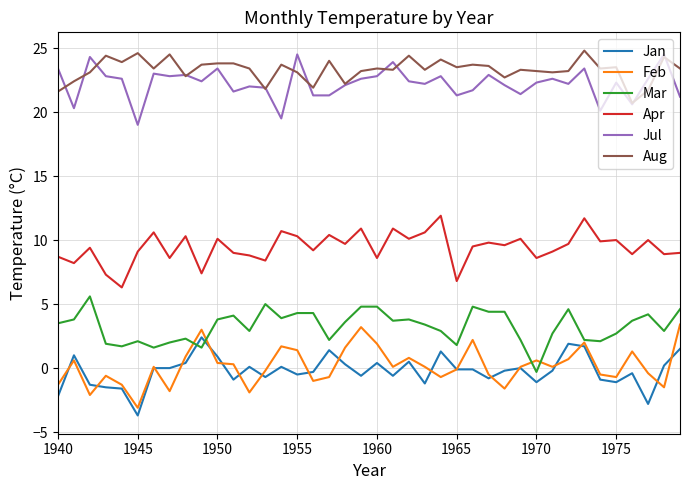

What is the maximum value for Feb?

3.4